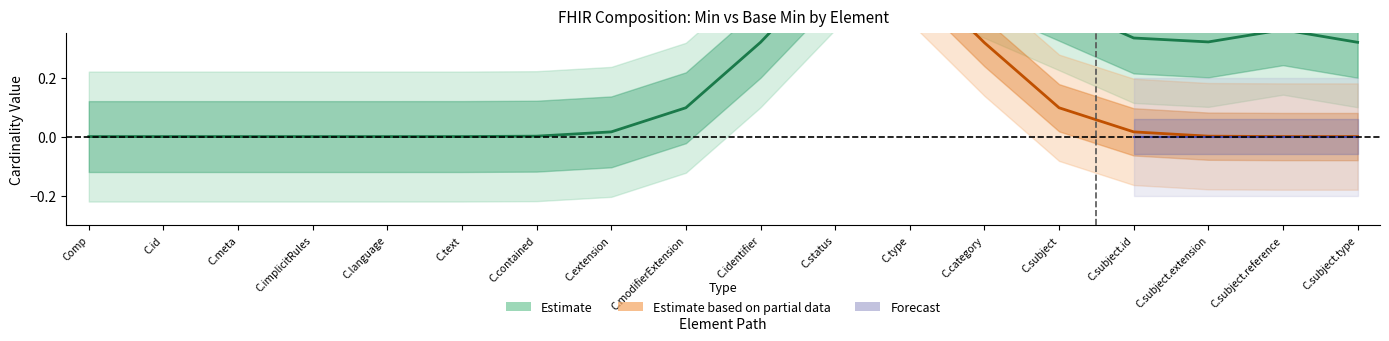

What is the difference between the maximum and minimum values in the base_min_values series?

1